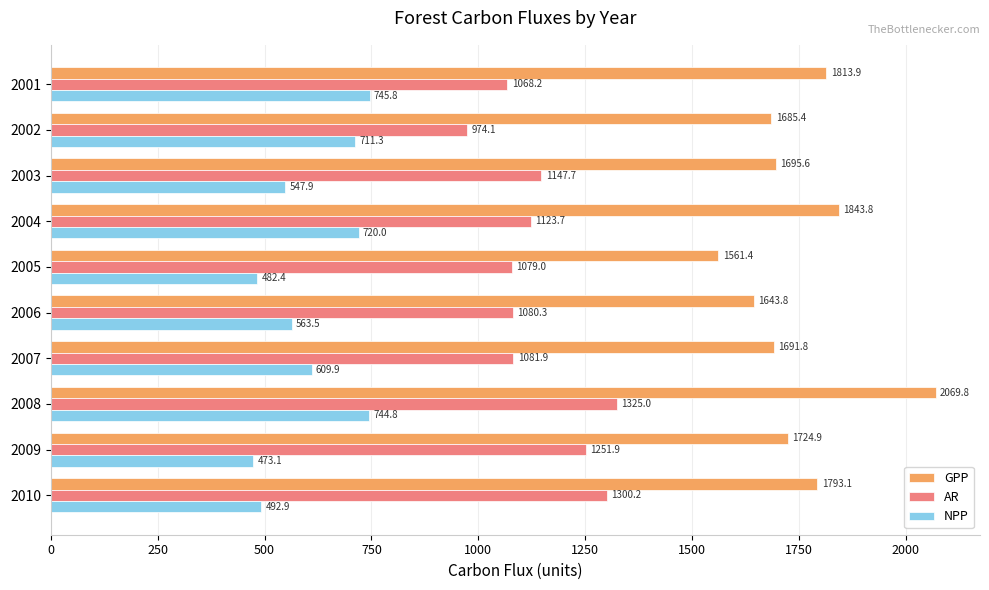

How many categories are shown in the chart?

10